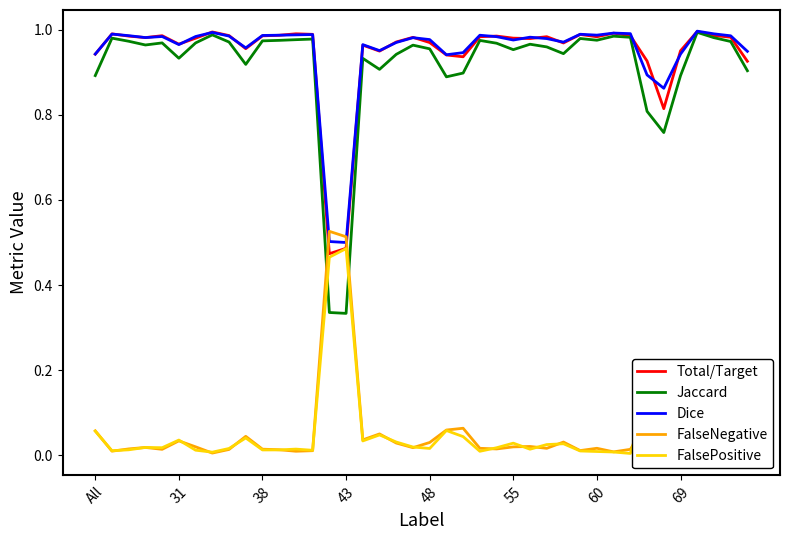

The value of FalseNegative at 21 is 0.1. True or false?

False